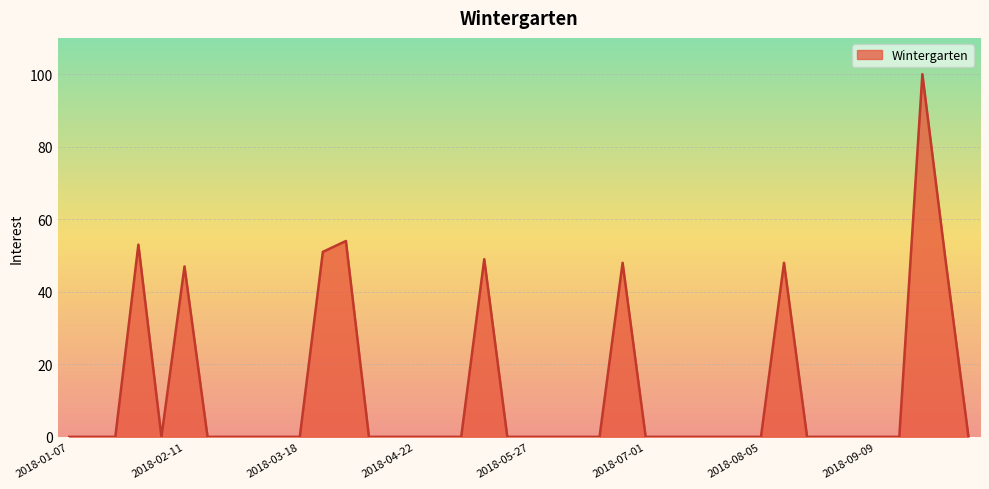

What is the maximum value shown in the chart?

100